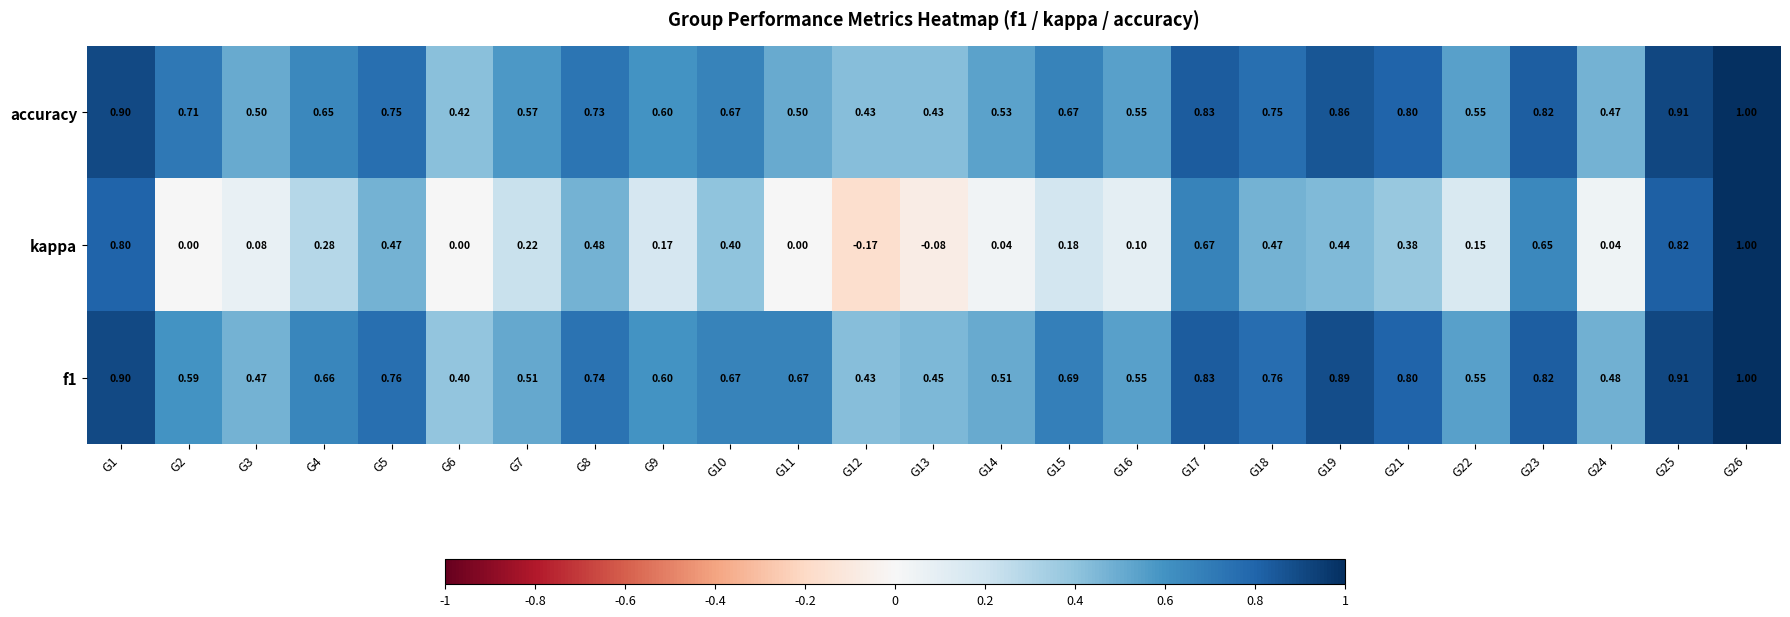

Between G4 and G21, which series saw the biggest shift?

accuracy